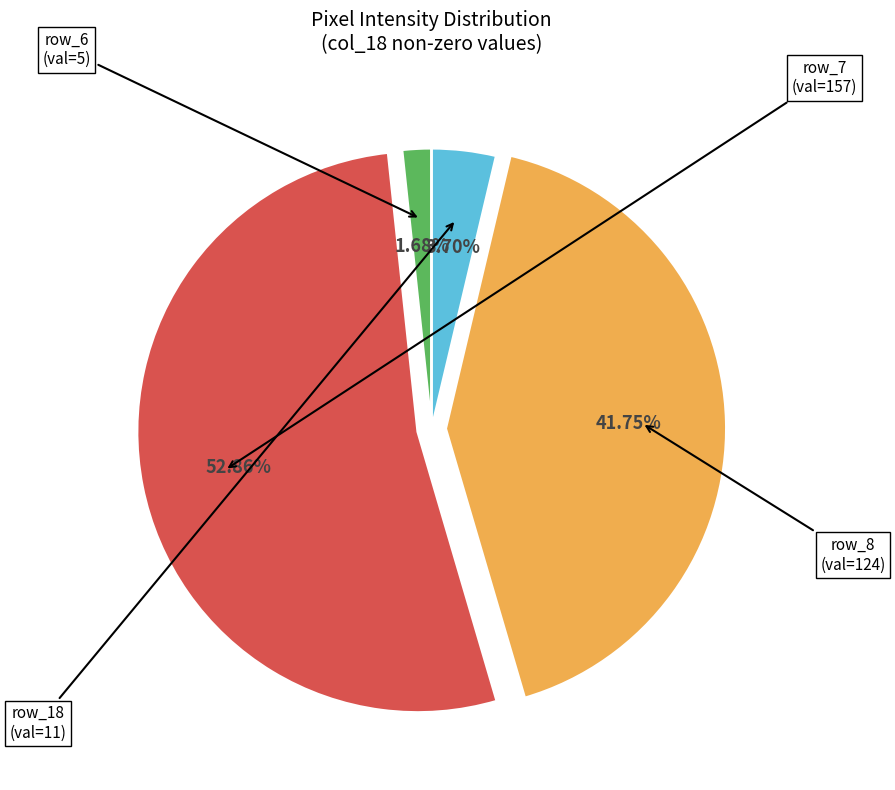

Does any single category account for the majority?

Yes